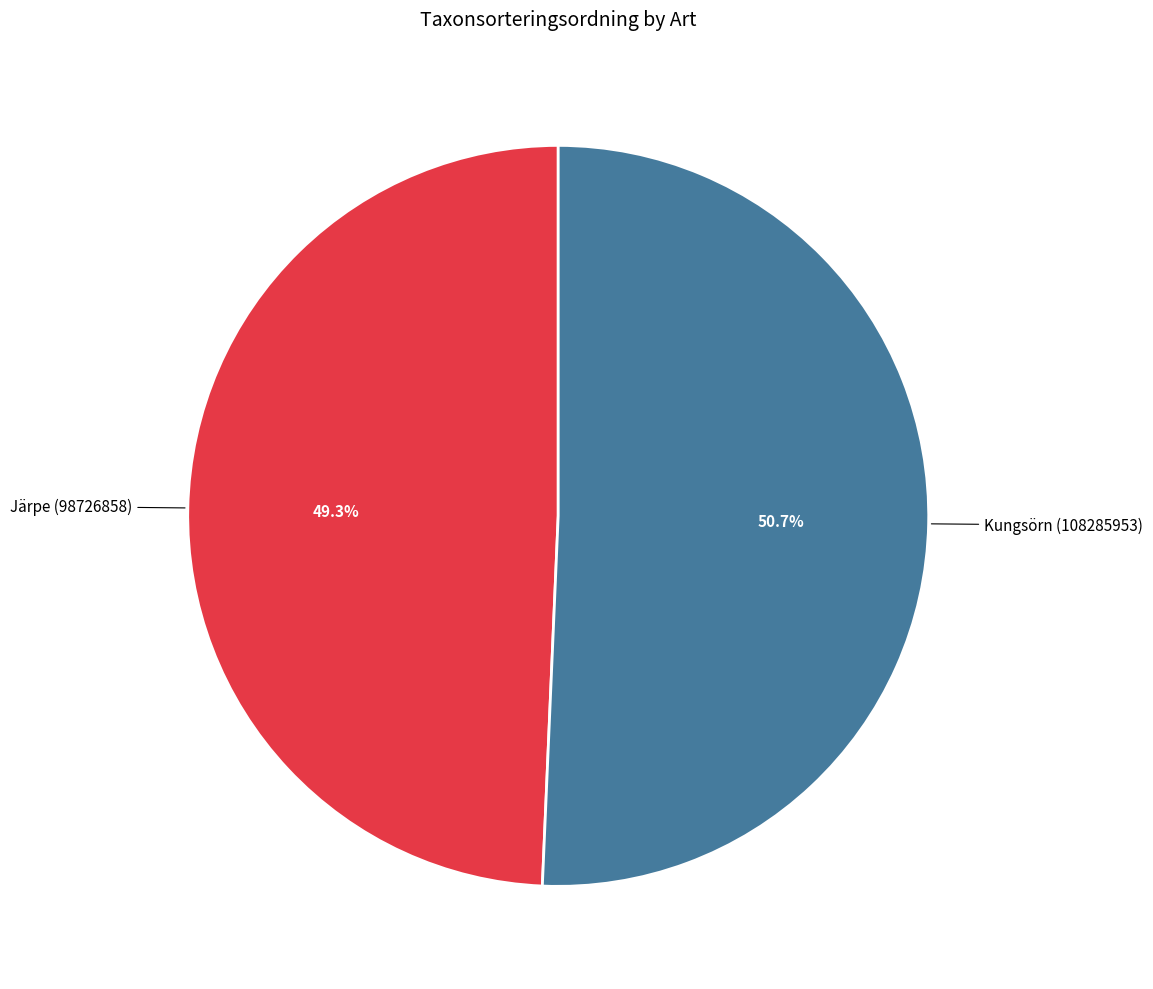

Is there a majority slice in this chart?

Yes